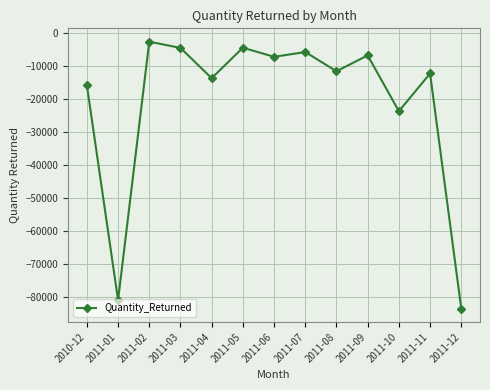

The value at 2011-11 is -17873. True or false?

False